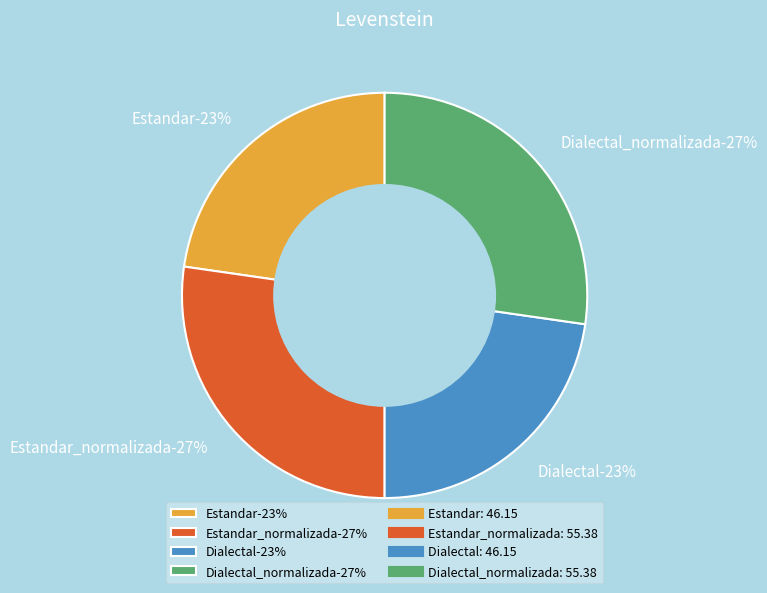

Combined, do Estandar and Estandar_normalizada account for over 50%?

No